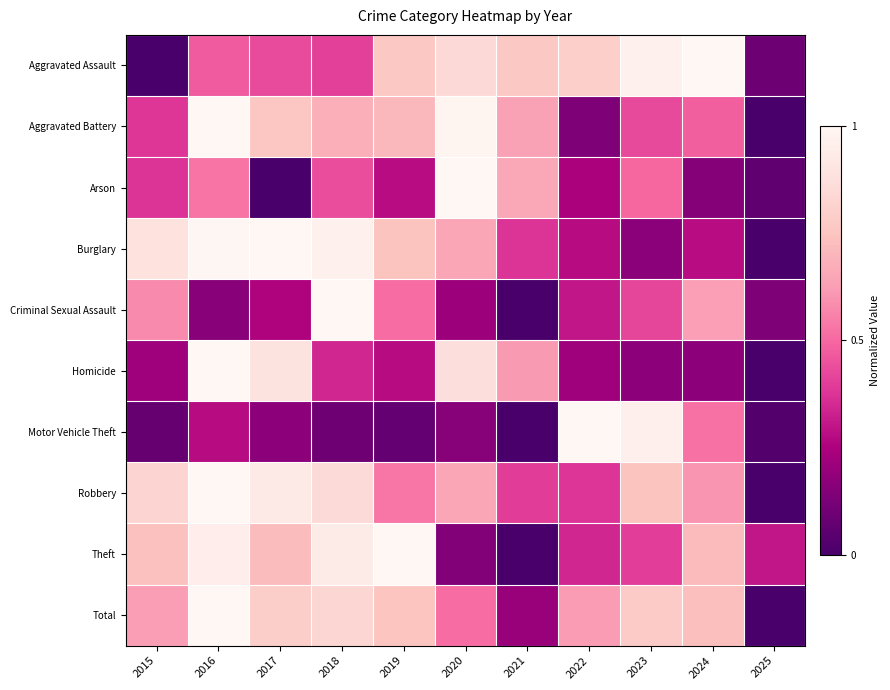

Between 2020 and 2023, which is larger?

2023